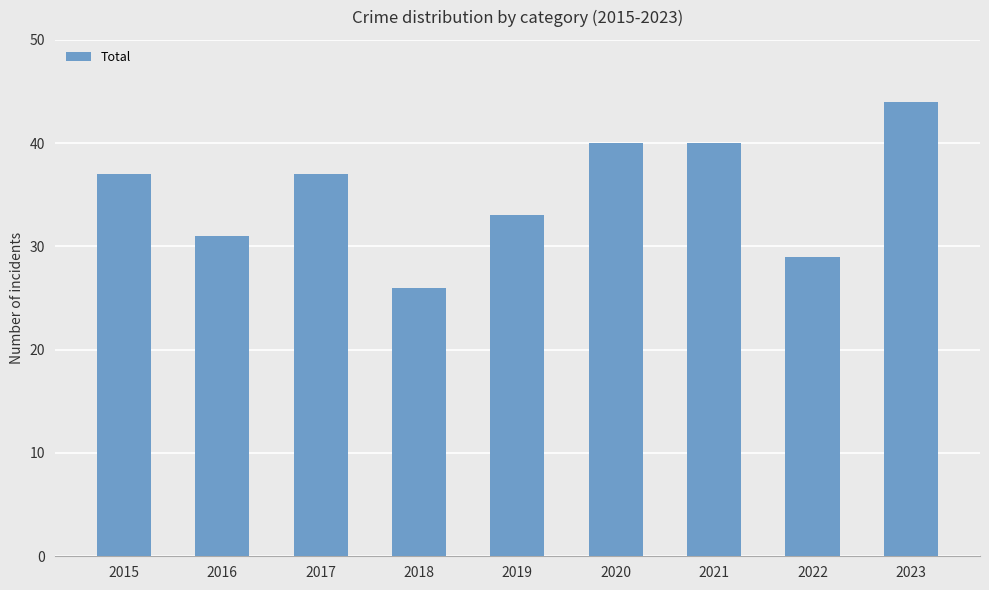

What is the sum of the values at 2015 and 2017?

74